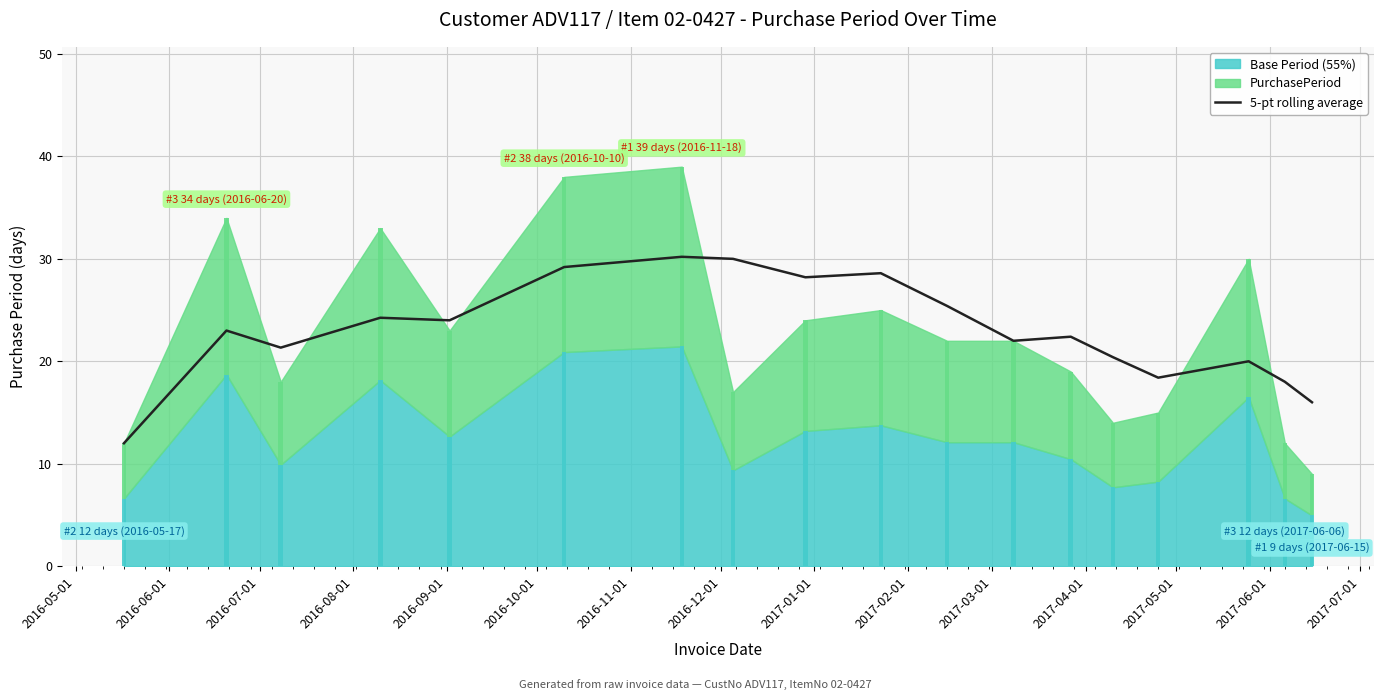

Approximately how many times larger is the value at 2016-07-01 compared to 2016-11-01?

0.7